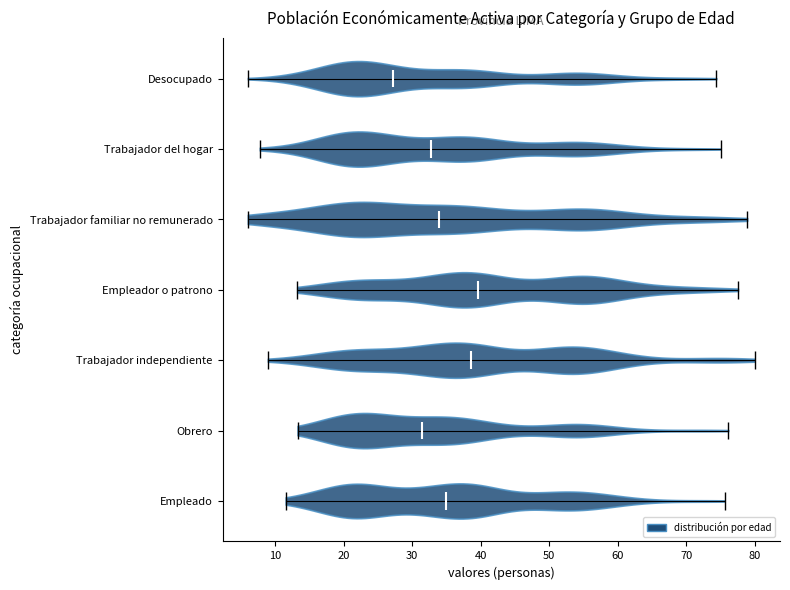

Which violin has the furthest to the left median line?

Desocupado